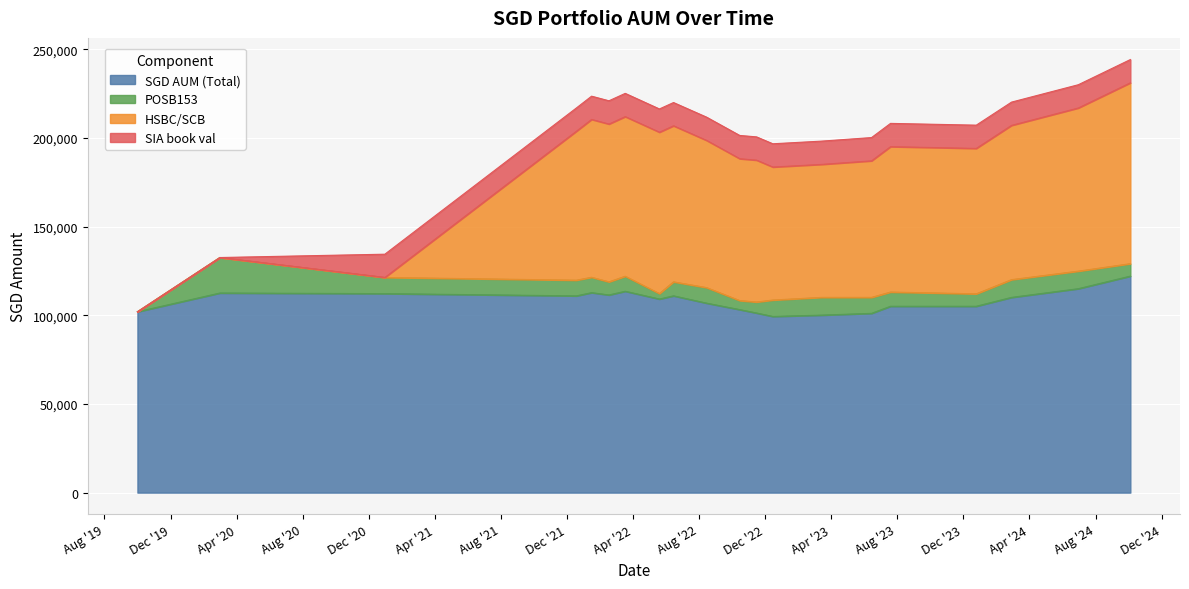

Does the chart display data point markers on the line(s)?

No